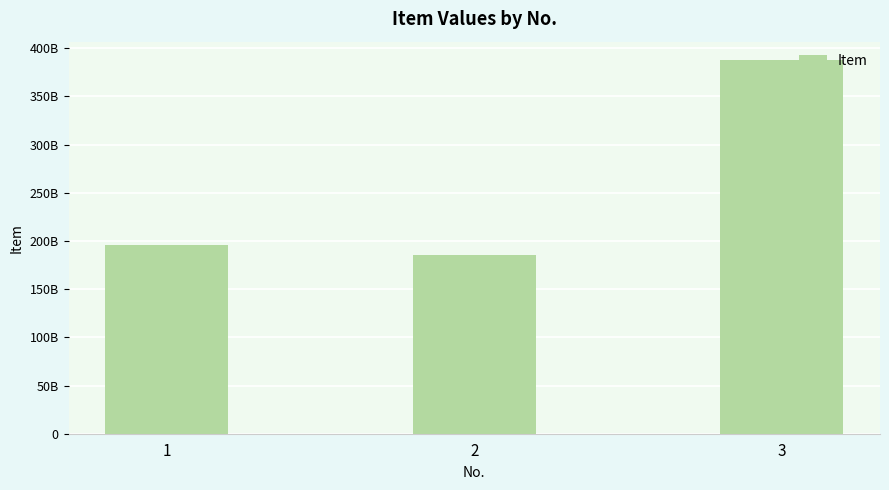

What is the value of the 3rd bar from the left?

387410192259